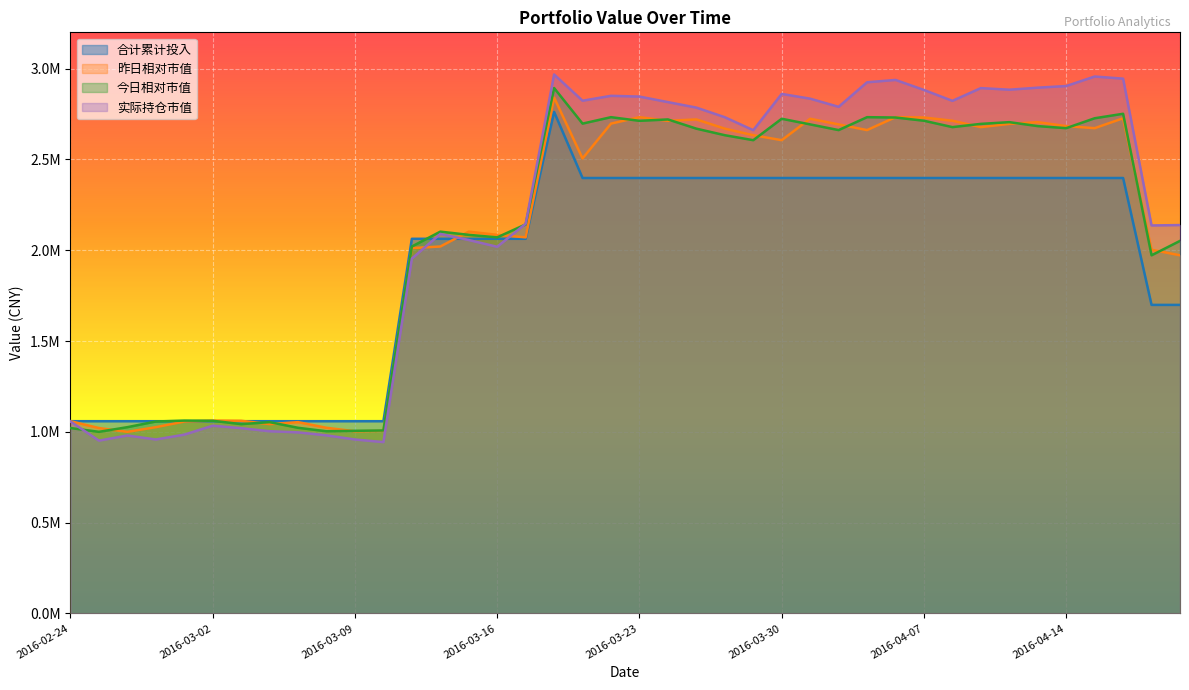

Where do 昨日相对市值 and 实际持仓市值 first cross each other?

2016-03-11 and 2016-03-14